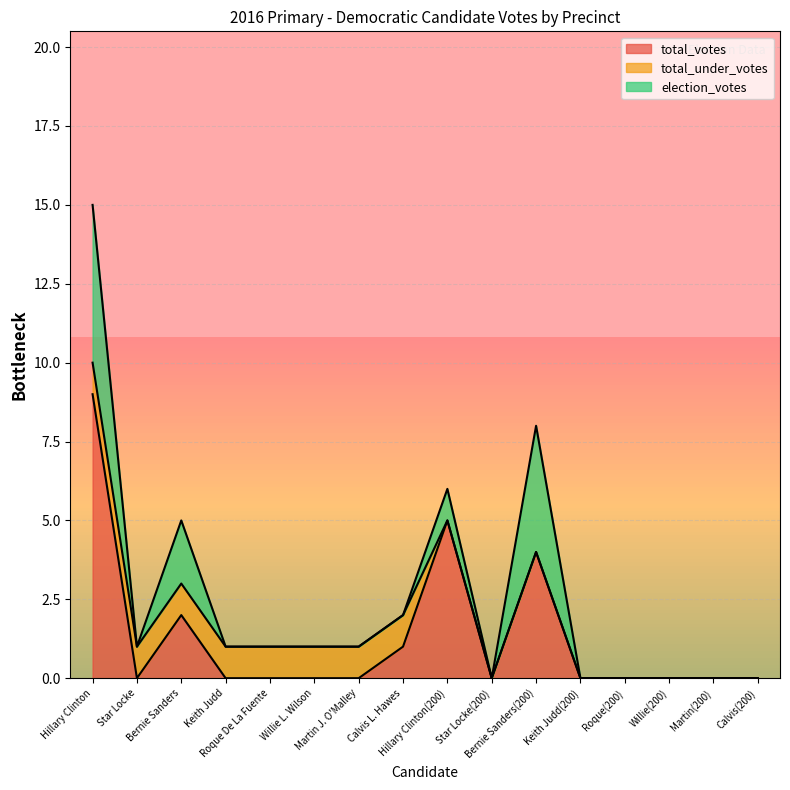

True or false: total_under_votes has a value of 0 at Martin J. O'Malley.

False